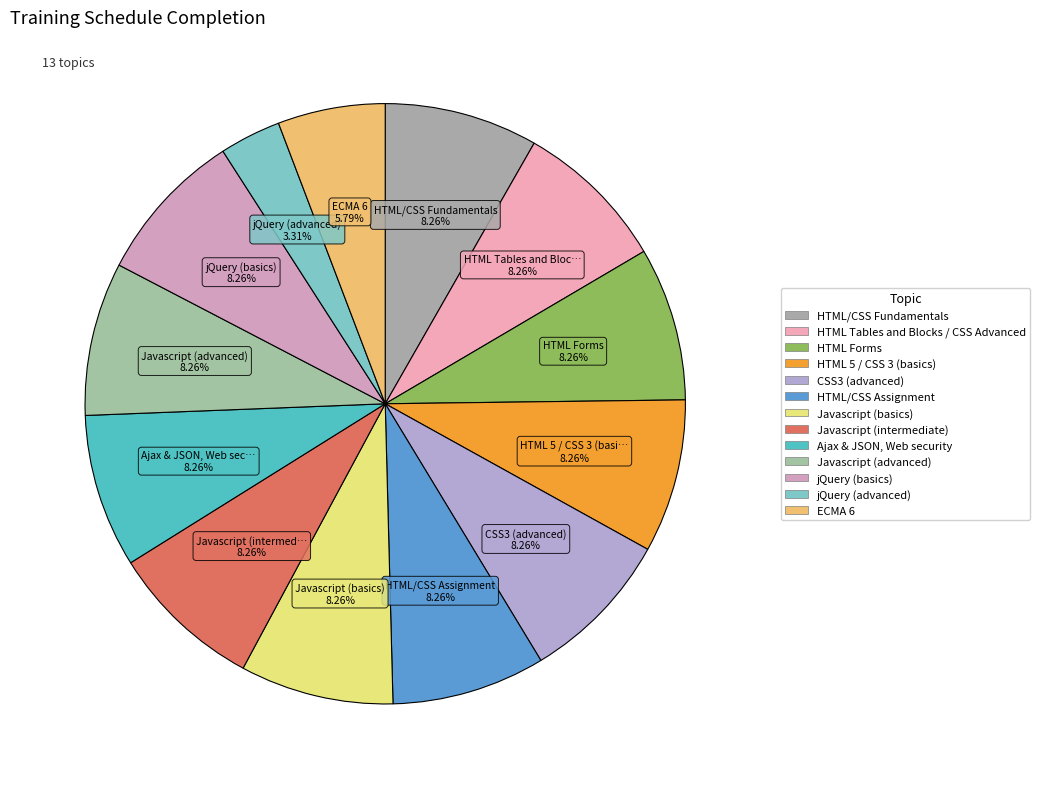

How many slices are in this pie chart?

13